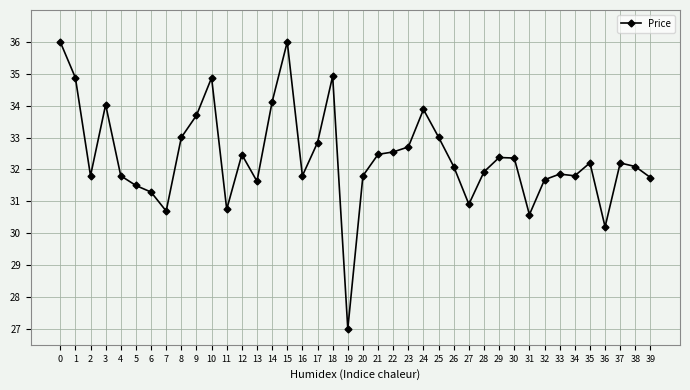

At which category does the data reach its first local valley?

2